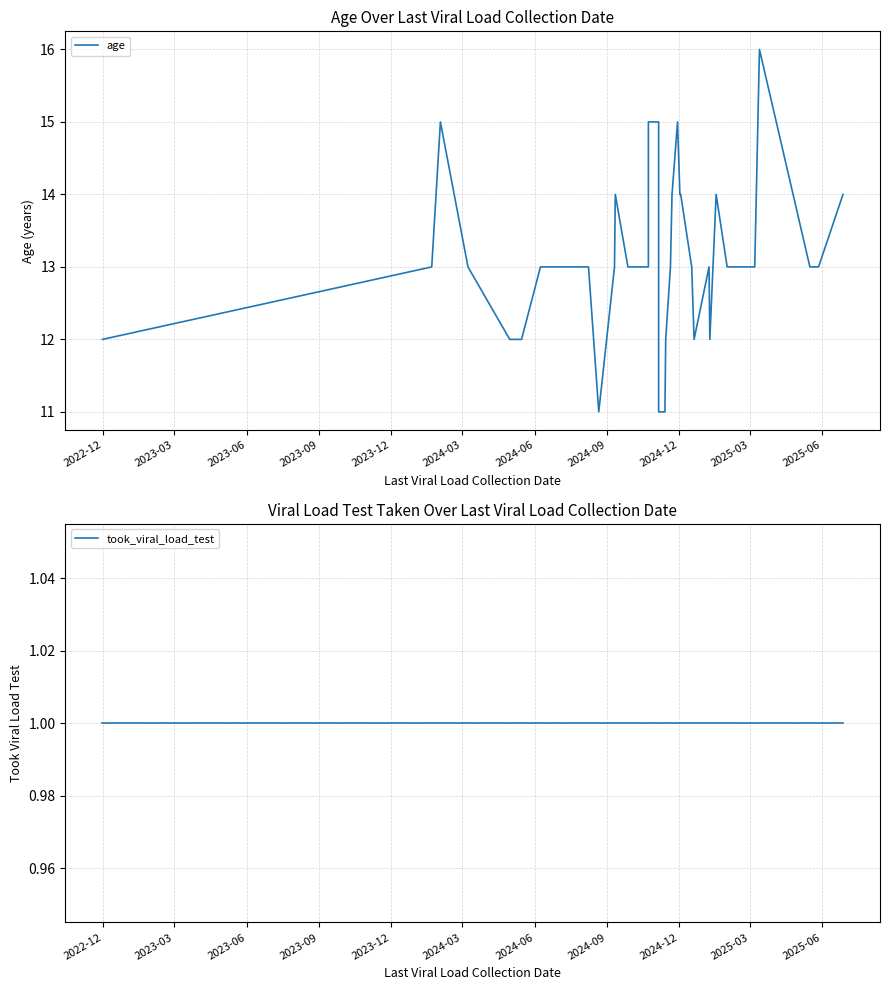

How many distinct data groups are displayed?

2